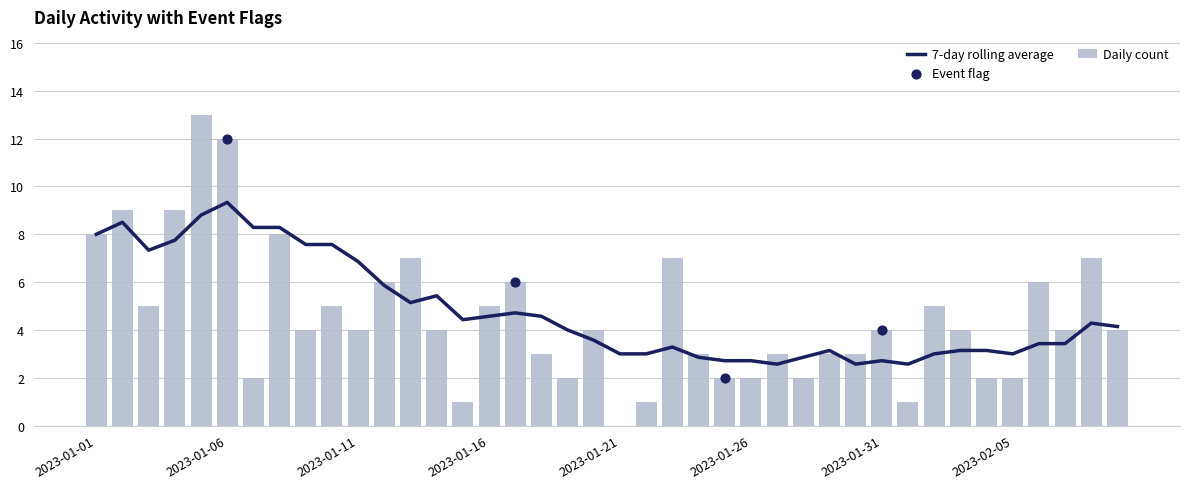

What is the change in value from 2023-01-09 to 2023-01-18?

-1